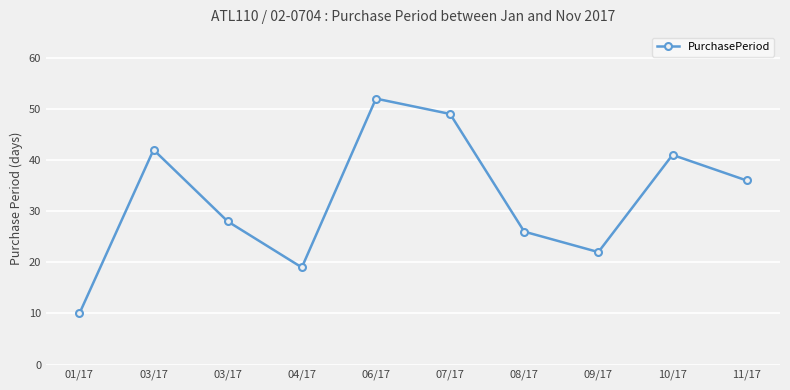

What is the difference between the second highest and minimum values?

39